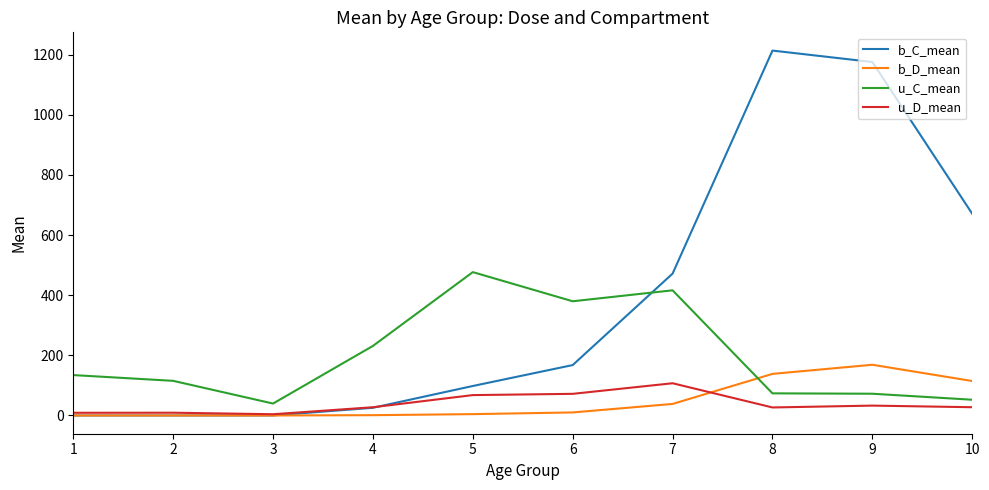

Which series changed the most between 1 and 3?

u_C_mean